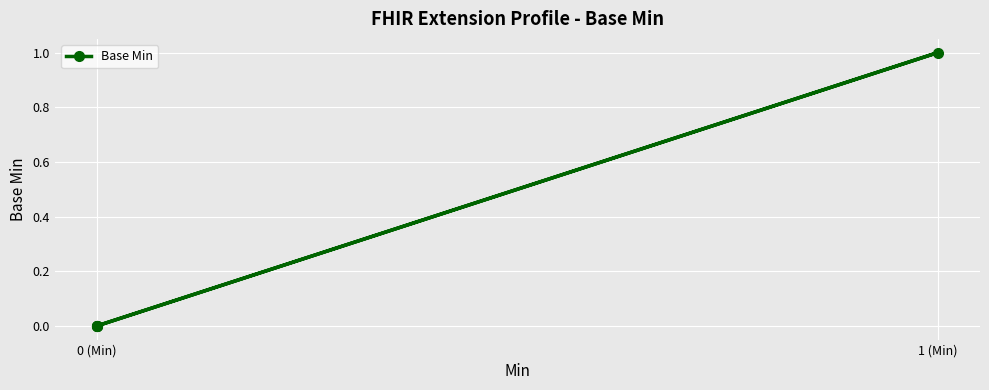

Is it true that the value at 0 (Min) is 0?

True